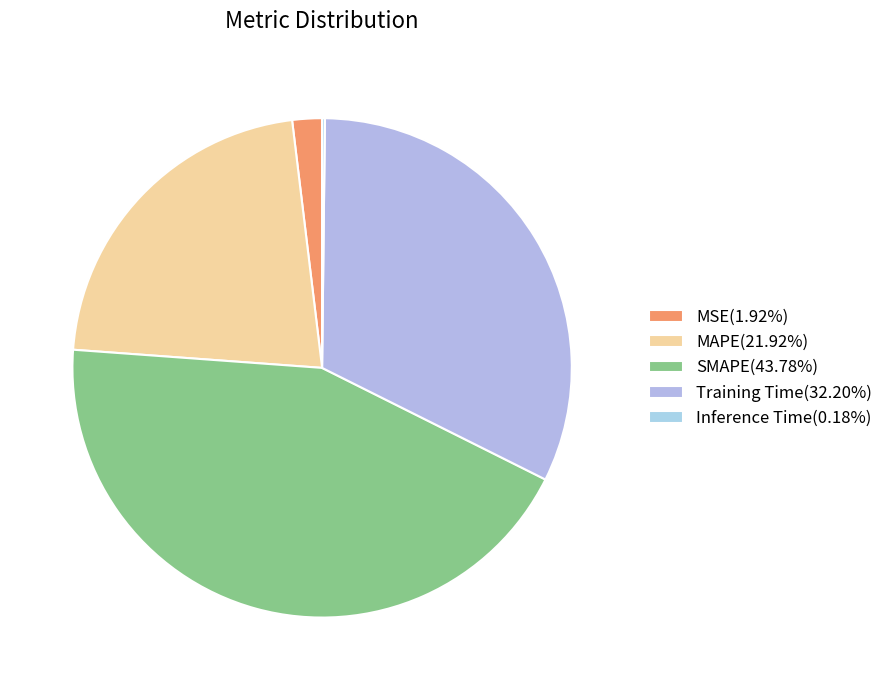

The Inference Time slice represents 9% of the pie. True or false?

False